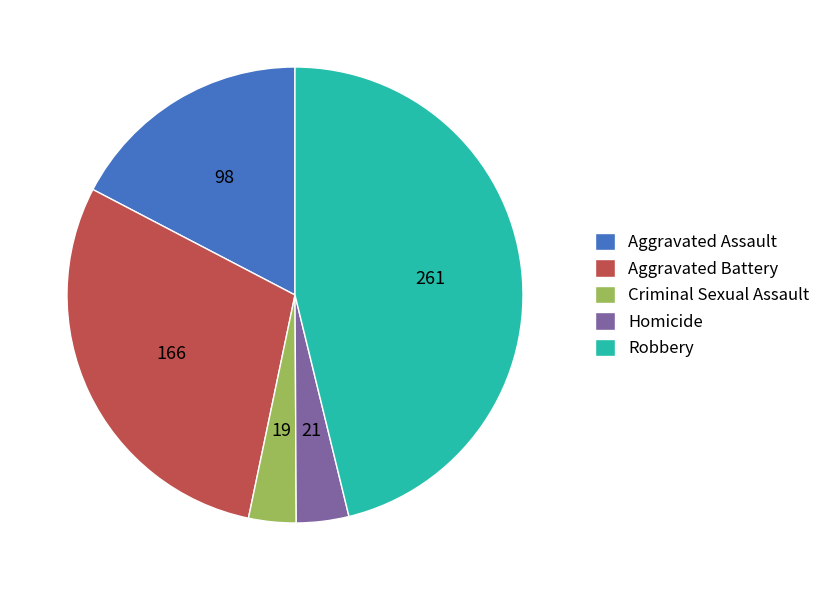

What is the ratio of the value at Aggravated Battery to the value at Aggravated Assault?

1.7